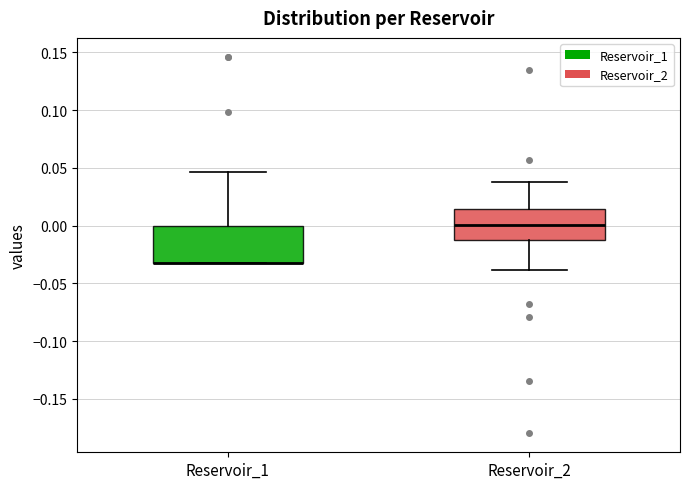

Reading left to right, transcribe this box plot: for each box, give where its median line is, the range the box spans, and where its two whiskers end, as read against the y-axis. The values are not printed on the chart, so give them approximately, as read against the axis.

Reservoir_1: median -0.030 (drawn on the box's lower edge), box -0.030 to 0.000, whiskers -0.035 to 0.045
Reservoir_2: median 0.000, box -0.010 to 0.015, whiskers -0.040 to 0.040